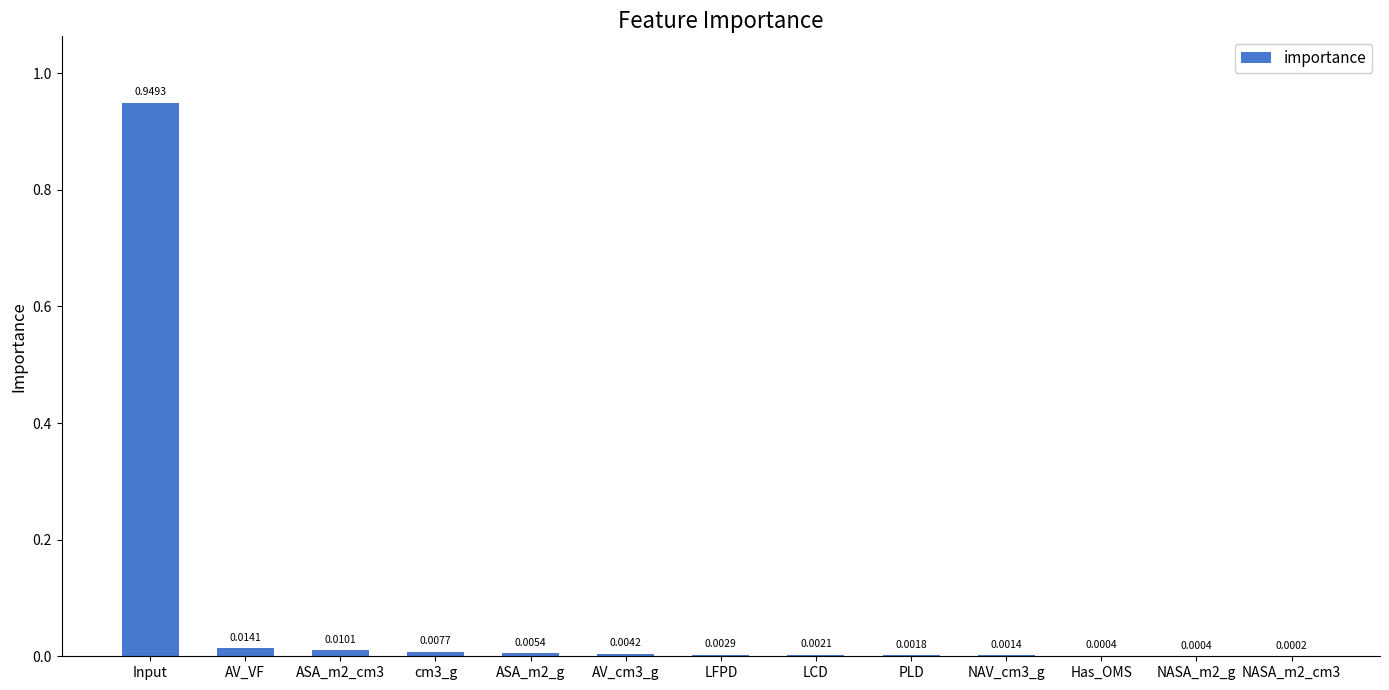

Which category has the highest value across all series?

Input